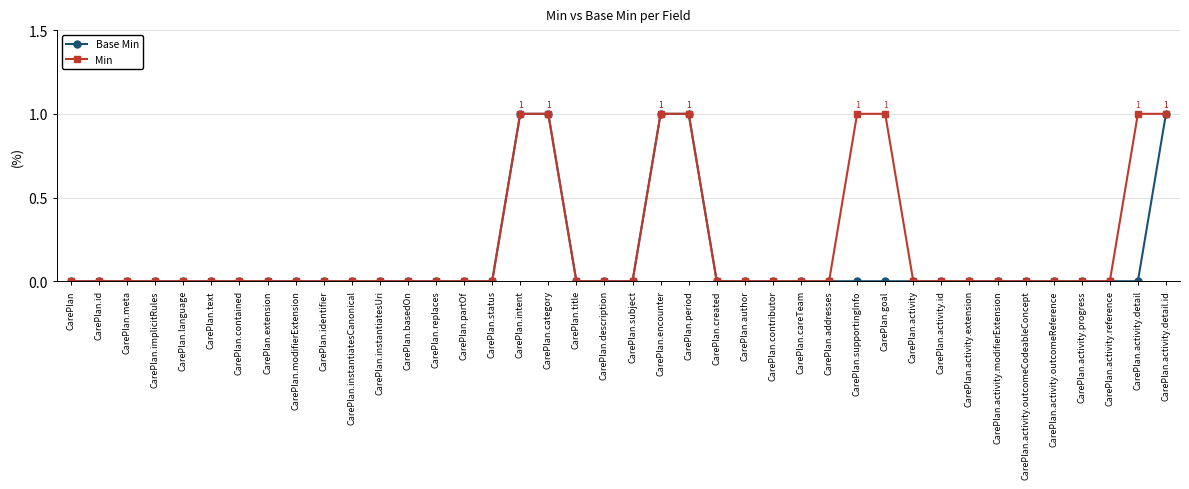

Does the chart have visible grid lines?

Yes